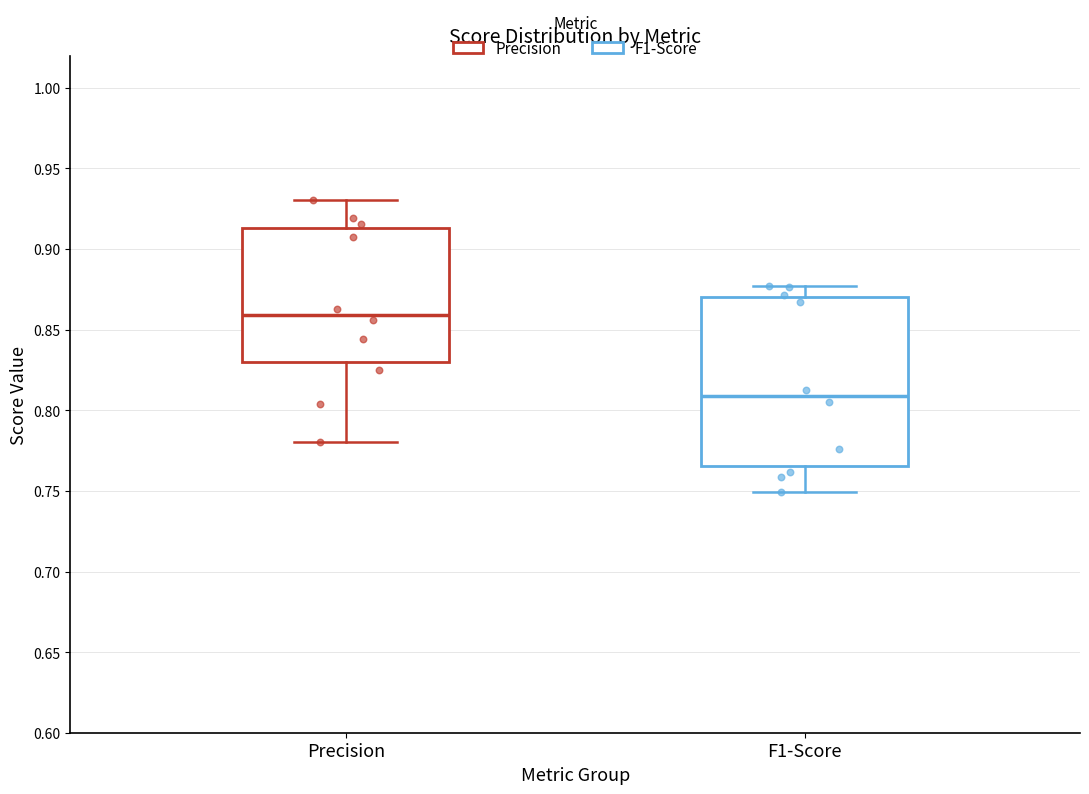

Which box is the tallest, from its lower edge to its upper edge?

F1-Score